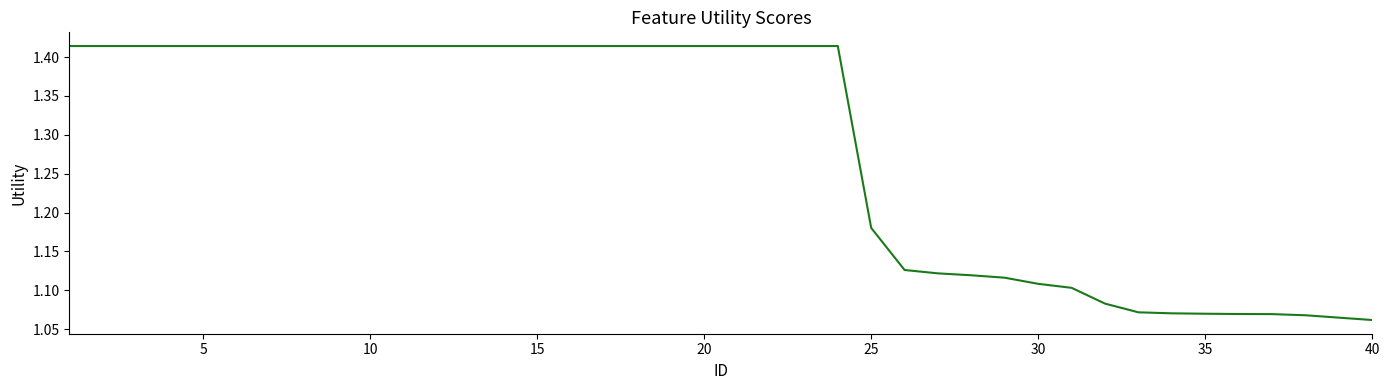

What is the difference between the maximum and minimum values?

0.4